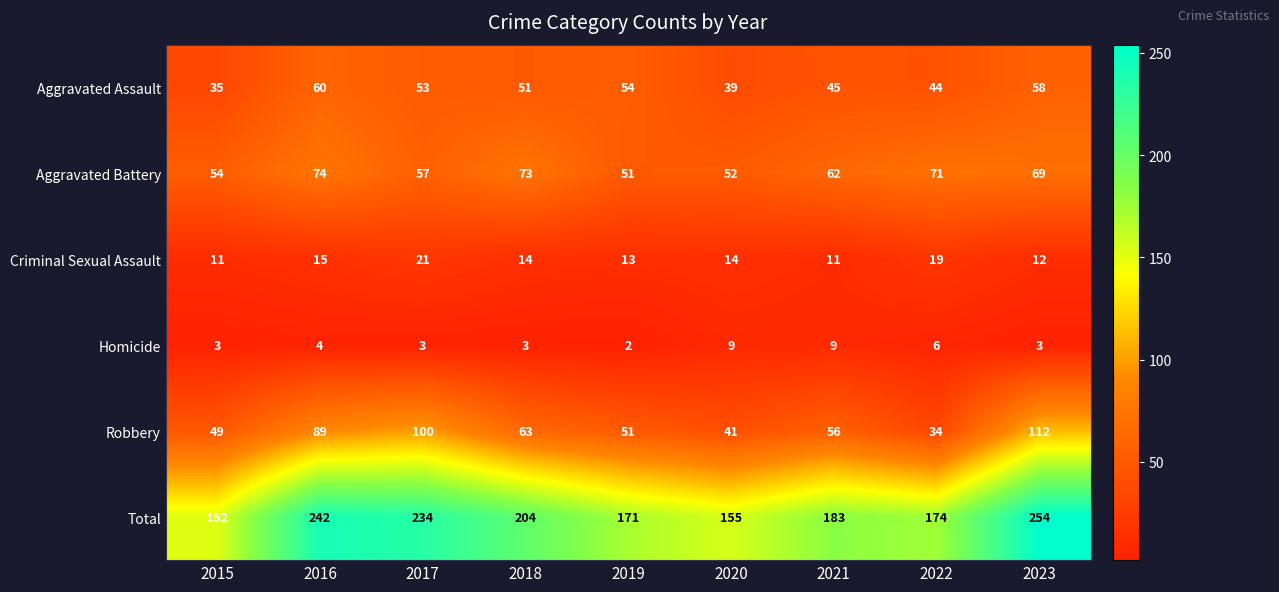

How many series are shown in this chart?

6